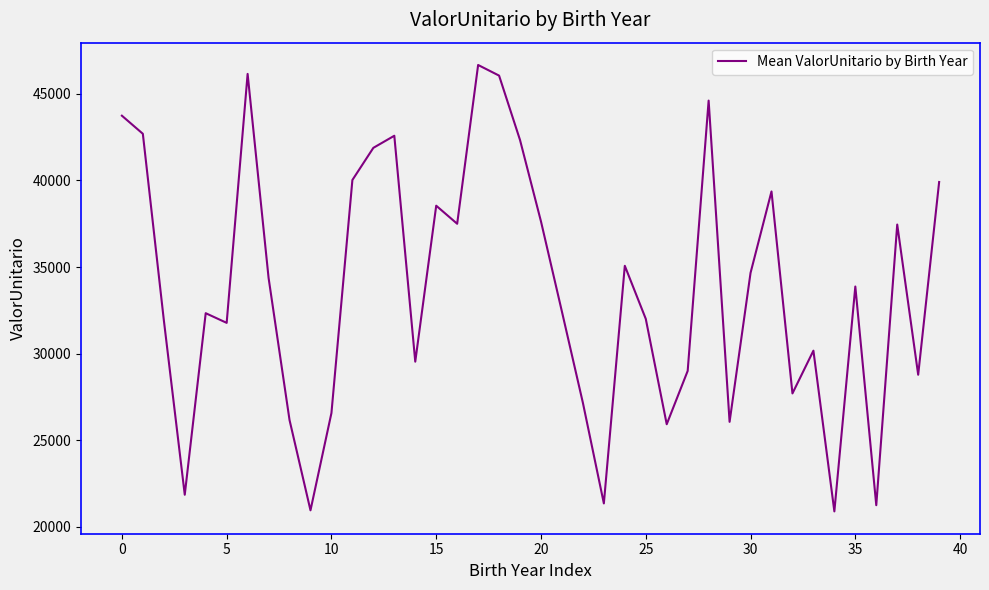

What is the smallest value displayed?

20882.6